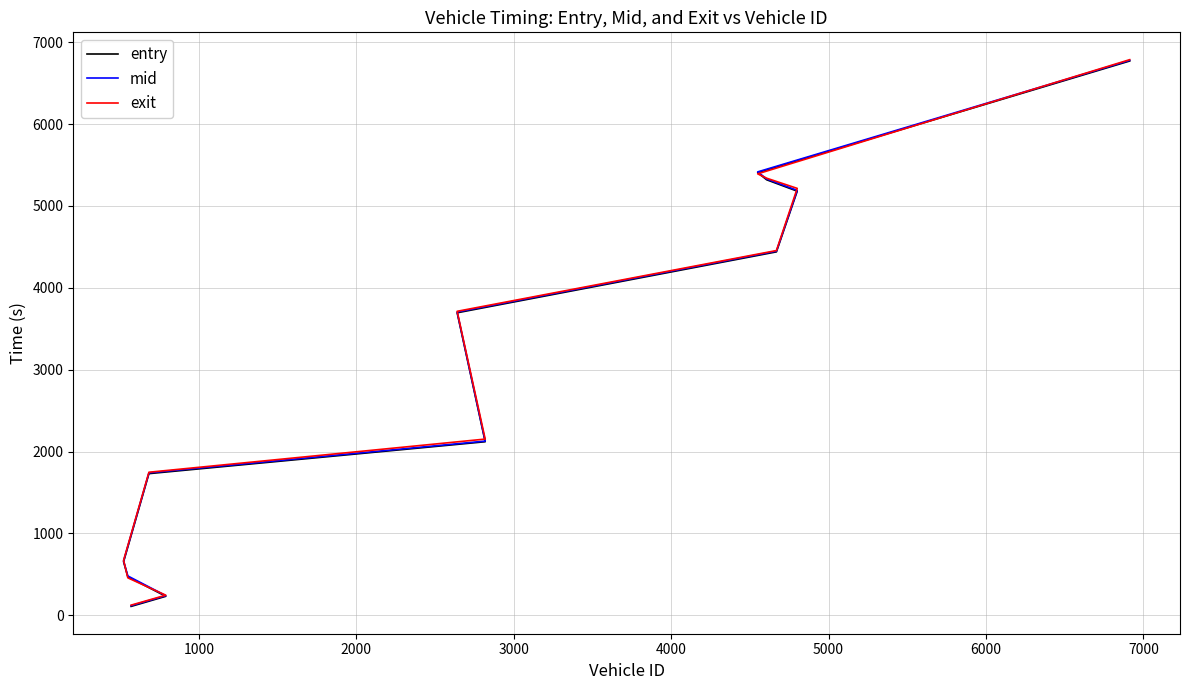

The exit series shows 6471.1 at 7000. True or false?

False